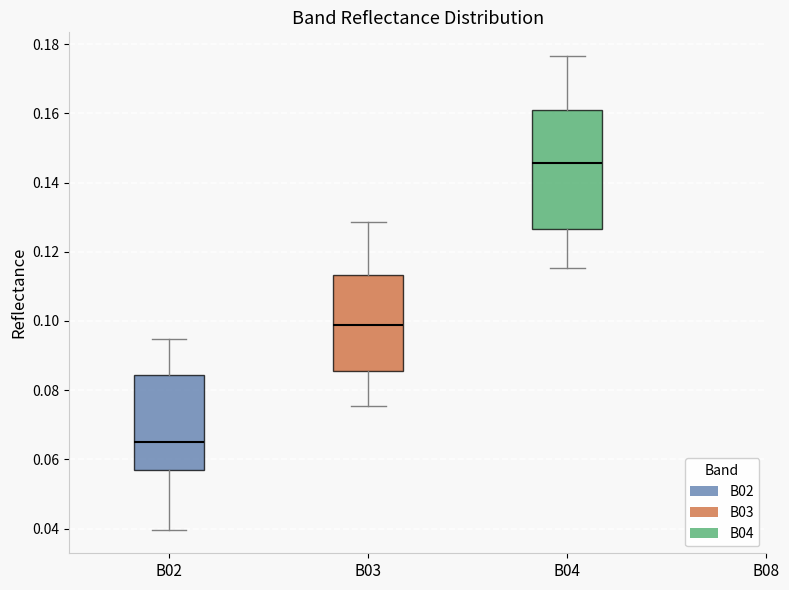

Where does the lower whisker of the box for B02 end on the y-axis? The values are not printed on the chart, so give them approximately, as read against the axis.

0.040